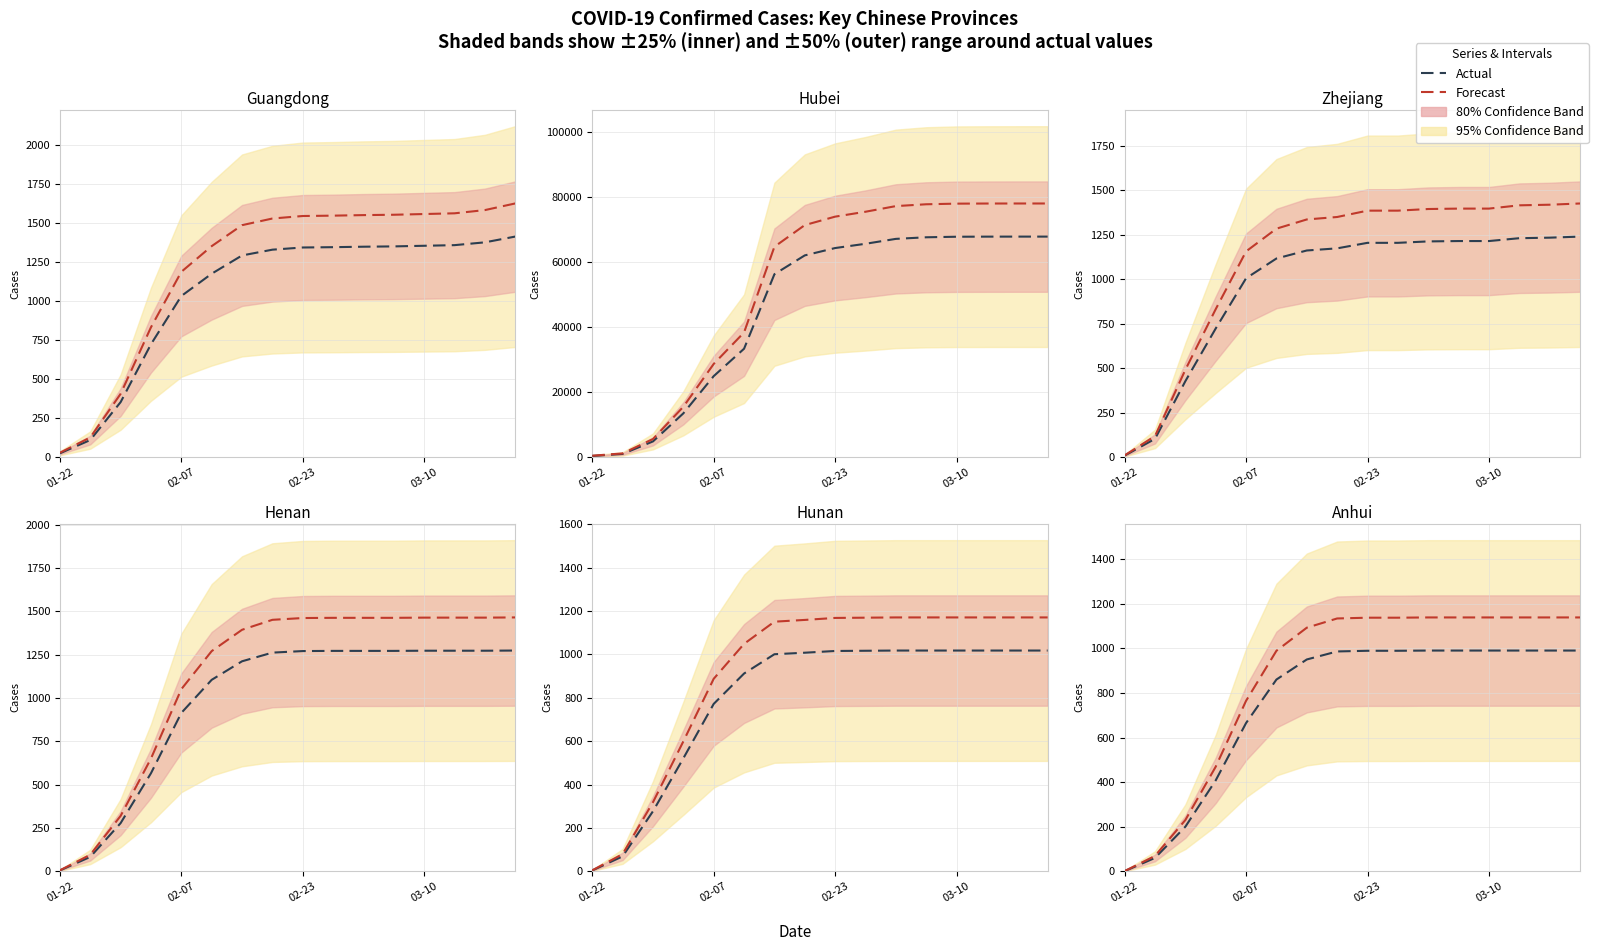

At 02-07, list the series in order from smallest to largest.

Anhui, Hunan, Henan, Zhejiang, Guangdong, Hubei